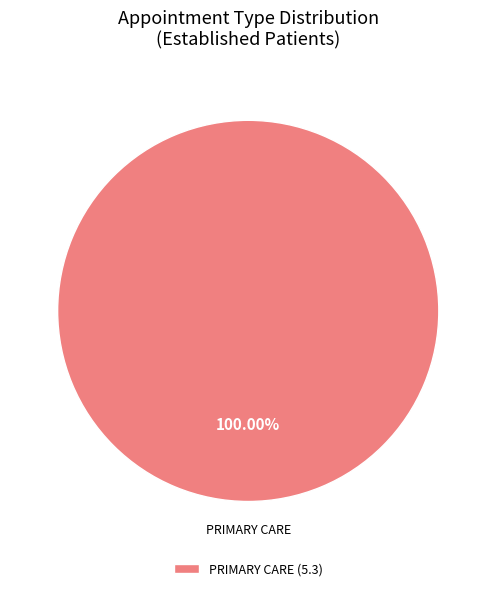

Is there any slice that represents more than half of the pie?

Yes